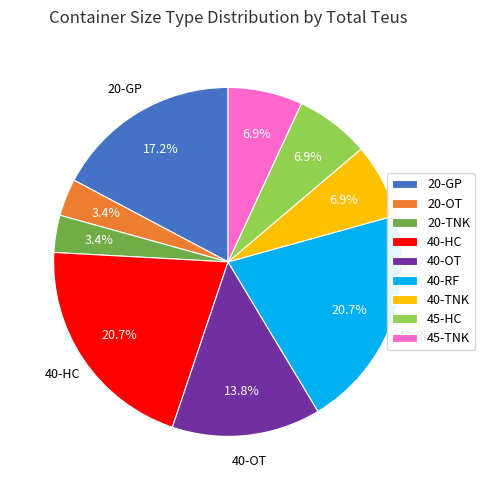

To the nearest percent, what is the average slice percentage?

11%